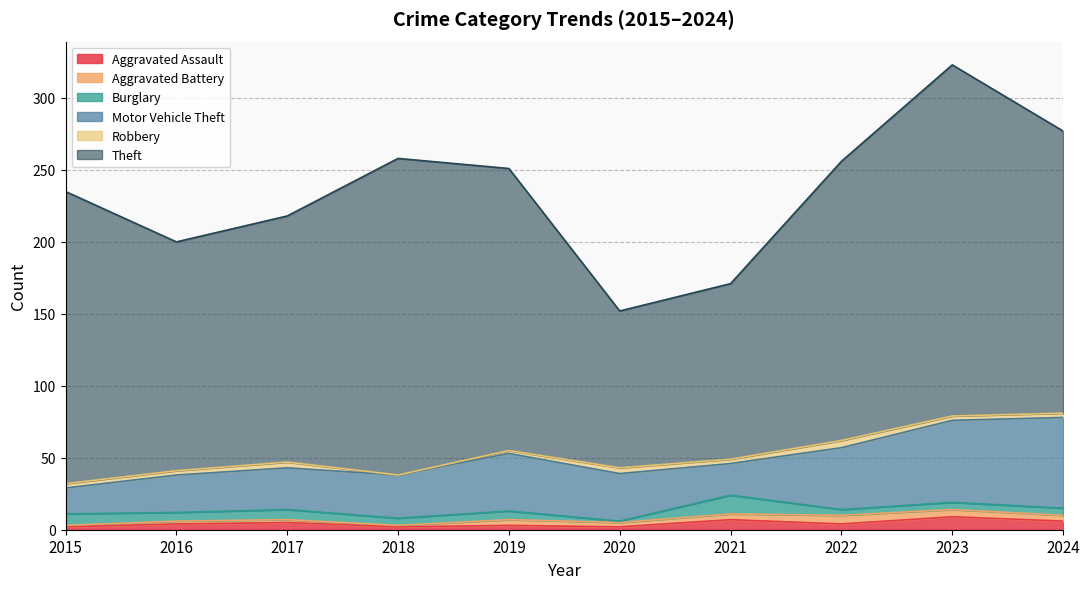

Does the chart display data point markers on the line(s)?

No